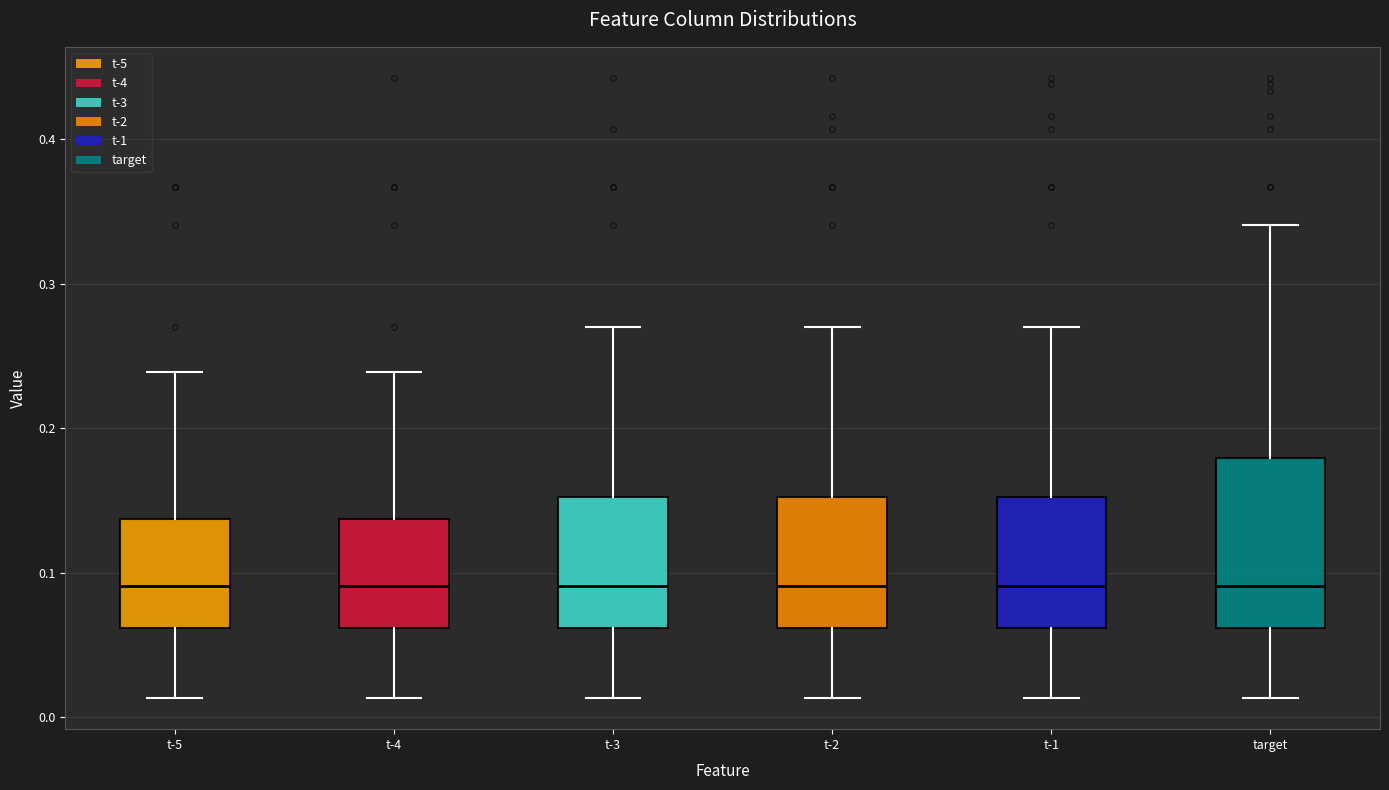

Where does the upper whisker of the box for t-5 end on the y-axis? The values are not printed on the chart, so give them approximately, as read against the axis.

0.24